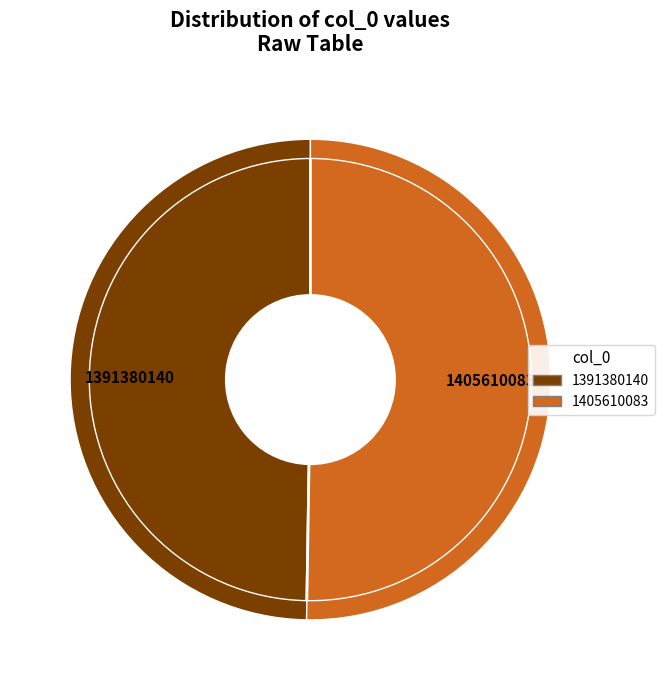

To the nearest percent, what portion does 1405610083 represent?

50%